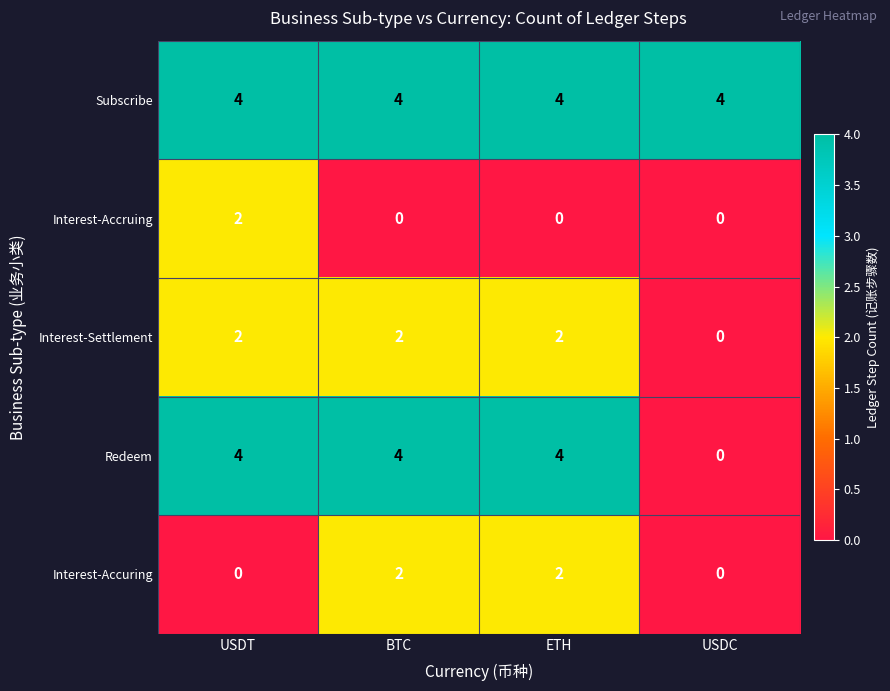

What is the sum of all Interest-Settlement values?

6